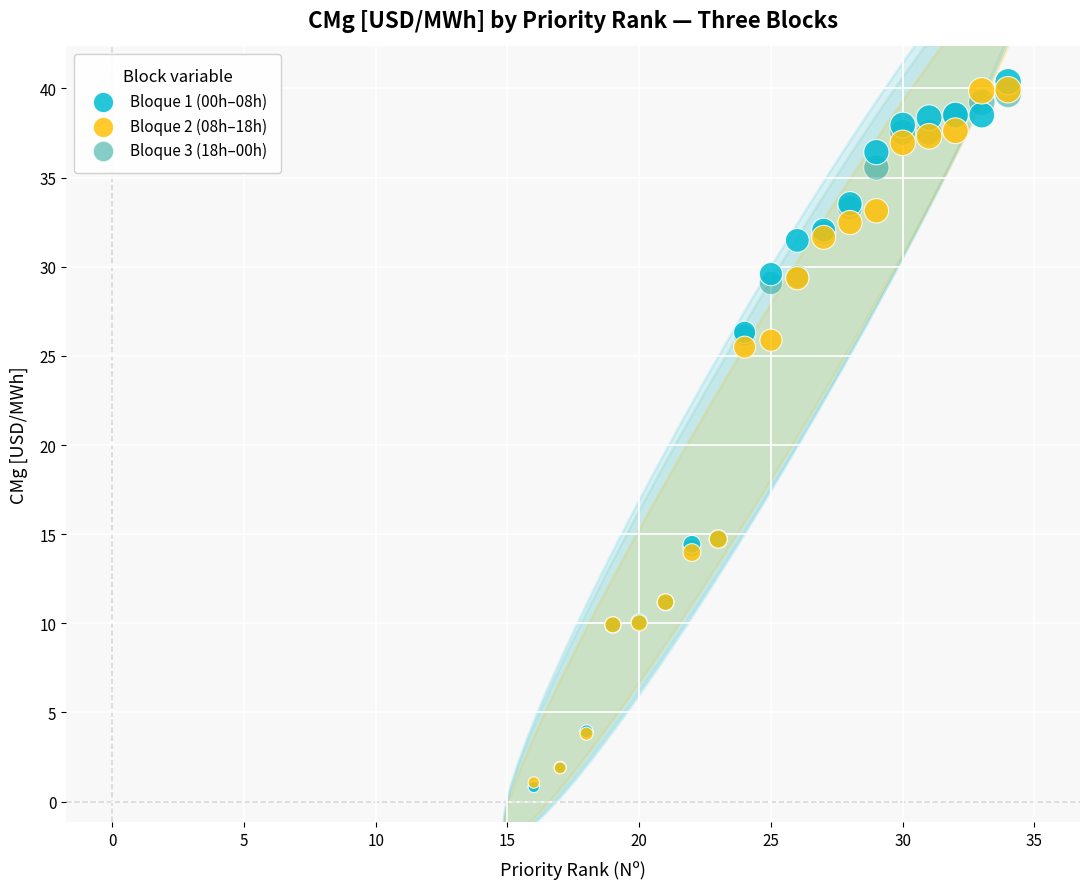

What are all the series names shown in the legend?

Bloque 1 (00h–08h), Bloque 2 (08h–18h), Bloque 3 (18h–00h)